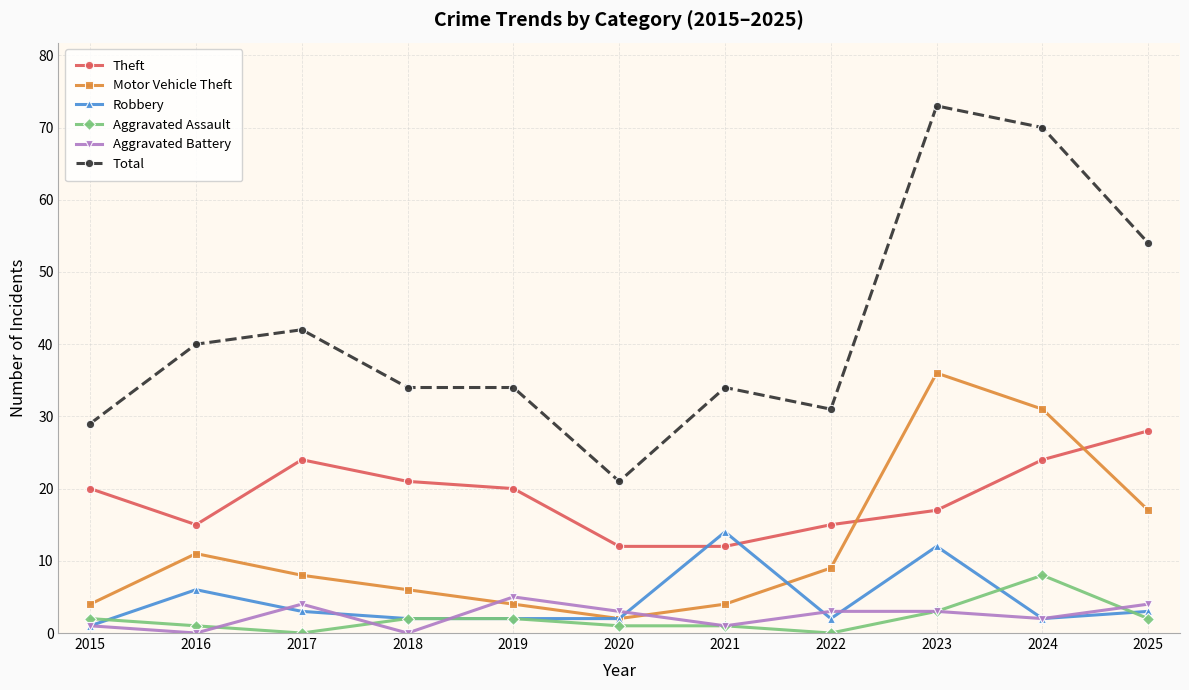

Reading right to left, what are all the values shown in this chart?

Theft: 2025=28	2024=24	2023=17	2022=15	2021=12	2020=12	2019=20	2018=21	2017=24	2016=15	2015=20
Motor Vehicle Theft: 2025=17	2024=31	2023=36	2022=9	2021=4	2020=2	2019=4	2018=6	2017=8	2016=11	2015=4
Robbery: 2025=3	2024=2	2023=12	2022=2	2021=14	2020=2	2019=2	2018=2	2017=3	2016=6	2015=1
Aggravated Assault: 2025=2	2024=8	2023=3	2022=0	2021=1	2020=1	2019=2	2018=2	2017=0	2016=1	2015=2
Aggravated Battery: 2025=4	2024=2	2023=3	2022=3	2021=1	2020=3	2019=5	2018=0	2017=4	2016=0	2015=1
Total: 2025=54	2024=70	2023=73	2022=31	2021=34	2020=21	2019=34	2018=34	2017=42	2016=40	2015=29